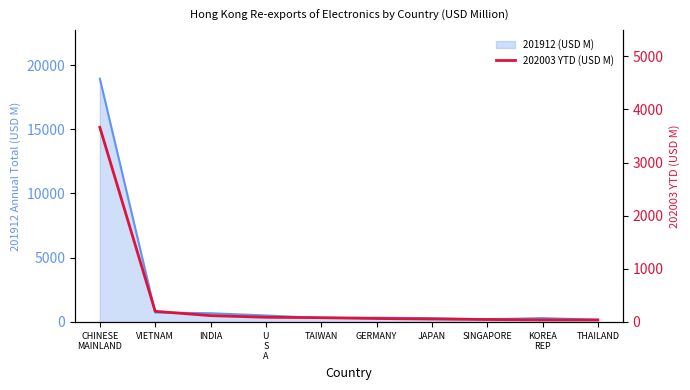

Where is the data nearest to the value 1850?

VIETNAM